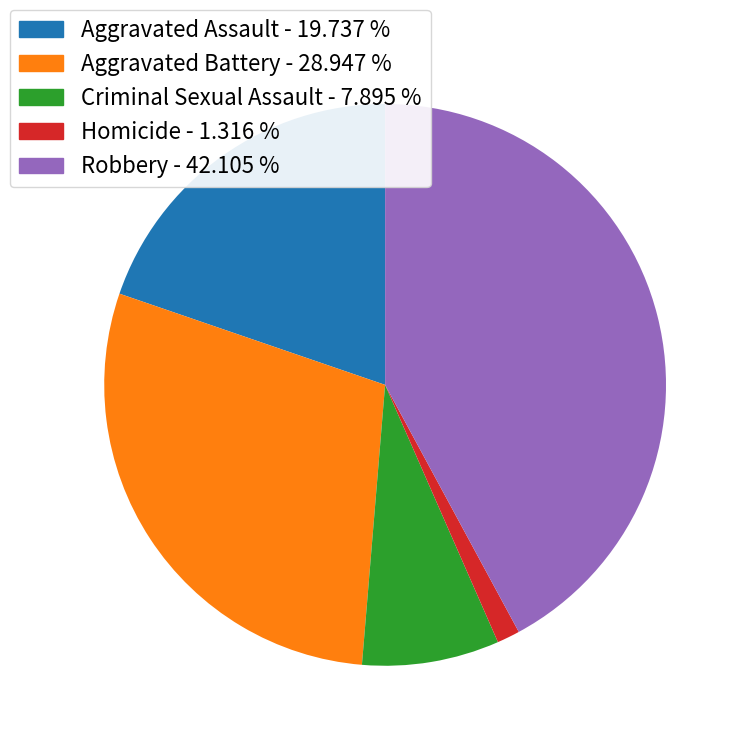

What is the ratio of the value at Aggravated Assault - 19.737 % to the value at Homicide - 1.316 %?

15.0